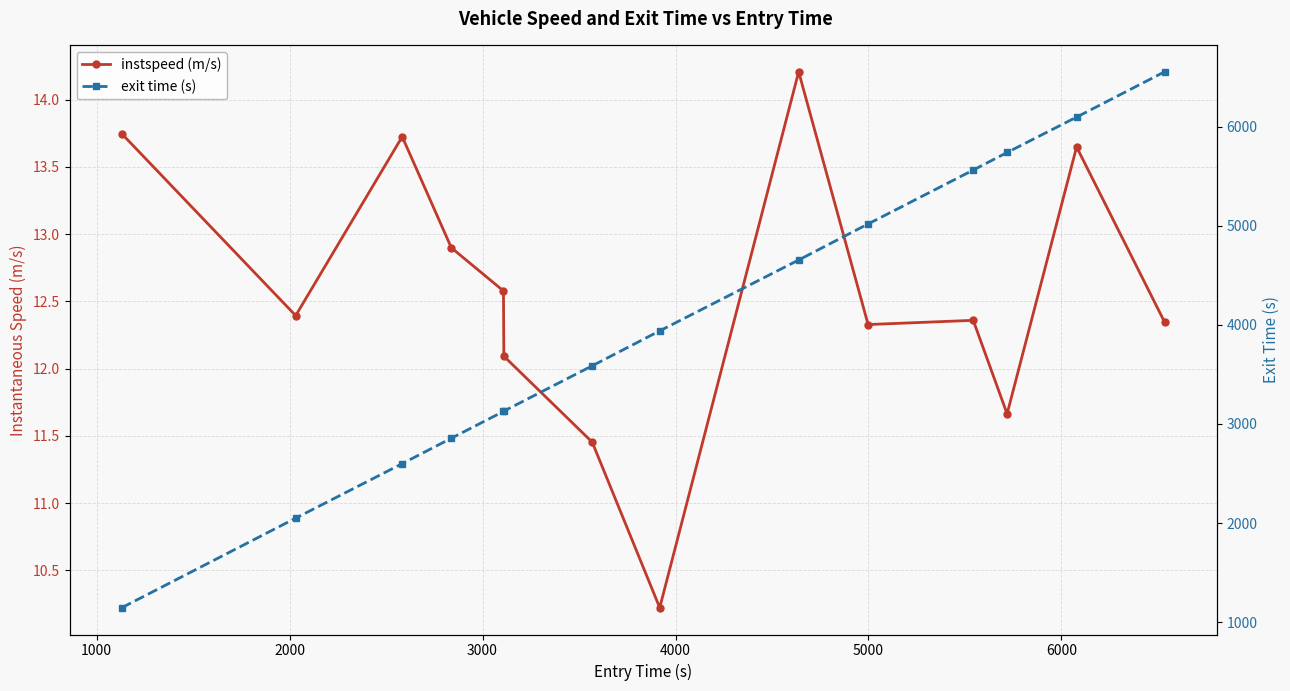

What are all the series names shown in the legend?

instspeed (m/s), exit time (s)